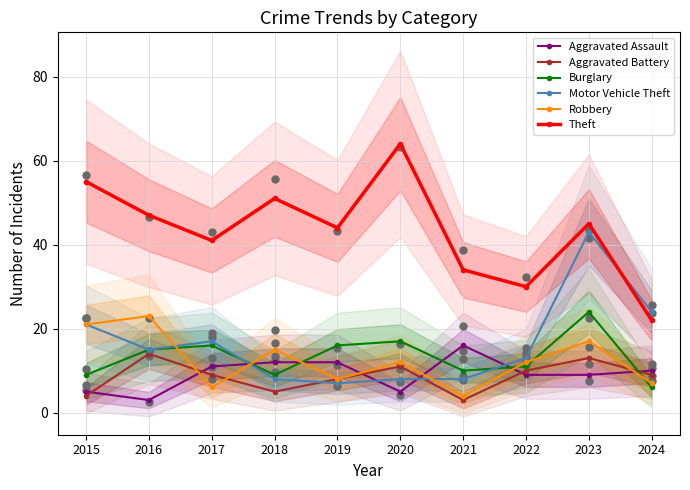

What are all the series names shown in the legend?

Aggravated Assault, Aggravated Battery, Burglary, Motor Vehicle Theft, Robbery, Theft